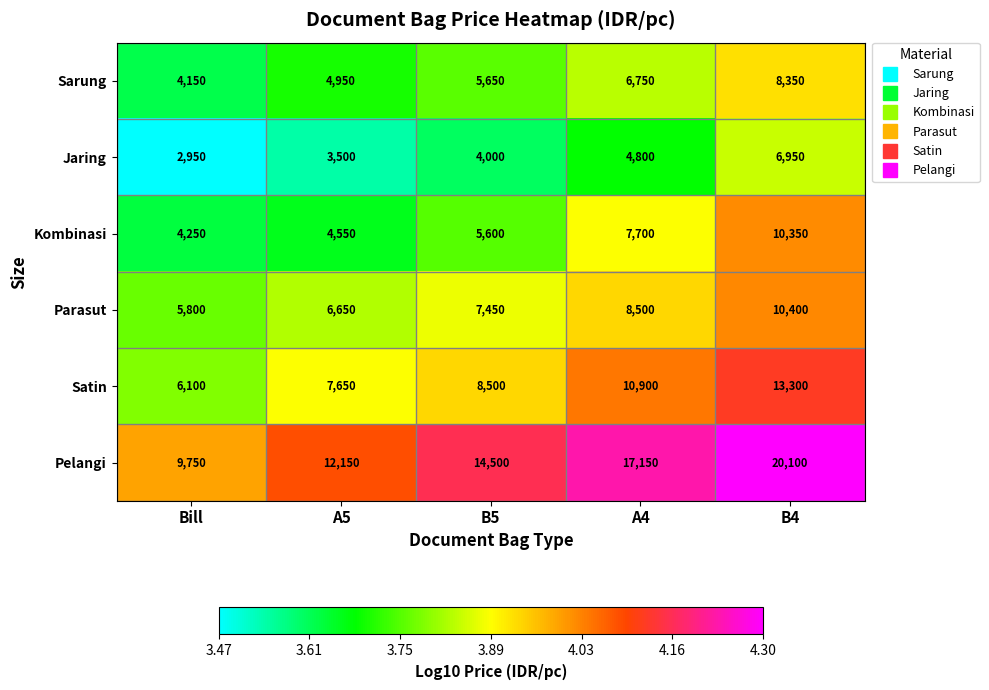

Reading left to right, transcribe all the data shown in this chart.

Sarung: 4150	4950	5650	6750	8350
Jaring: 2950	3500	4000	4800	6950
Kombinasi: 4250	4550	5600	7700	10350
Parasut: 5800	6650	7450	8500	10400
Satin: 6100	7650	8500	10900	13300
Pelangi: 9750	12150	14500	17150	20100